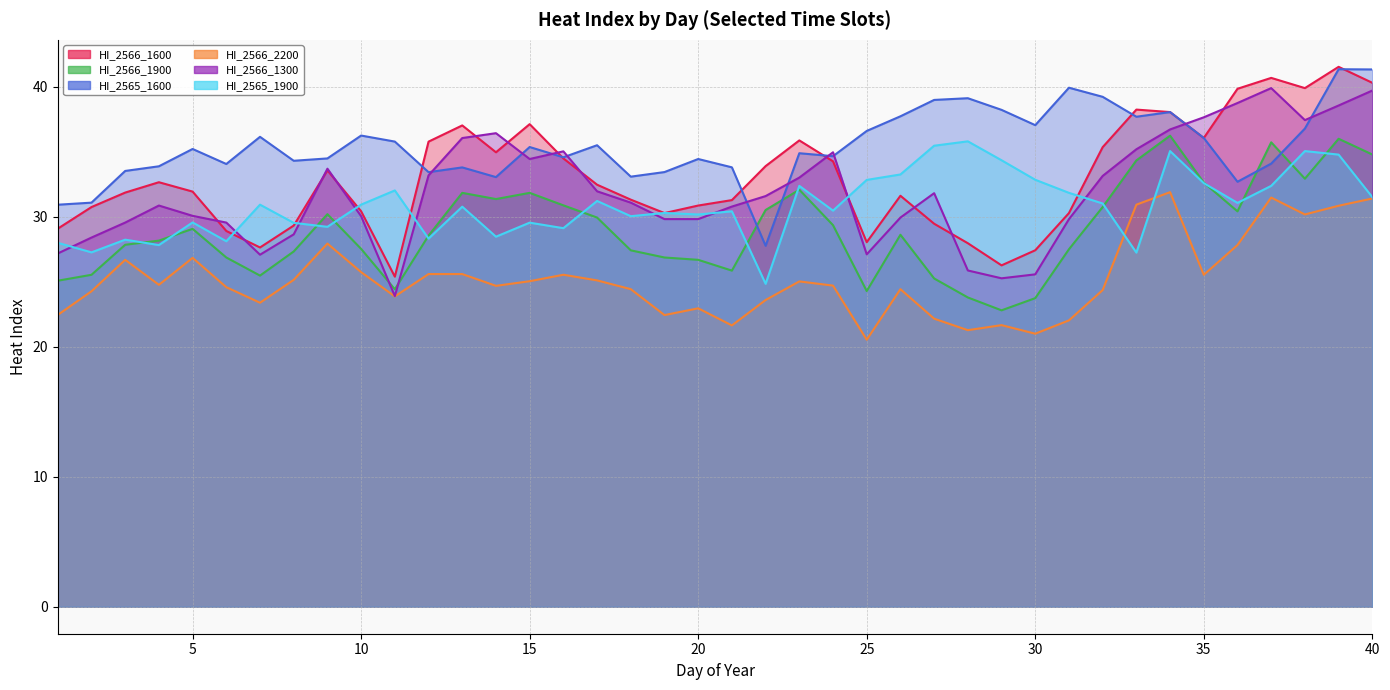

What is the greatest value displayed?

41.5